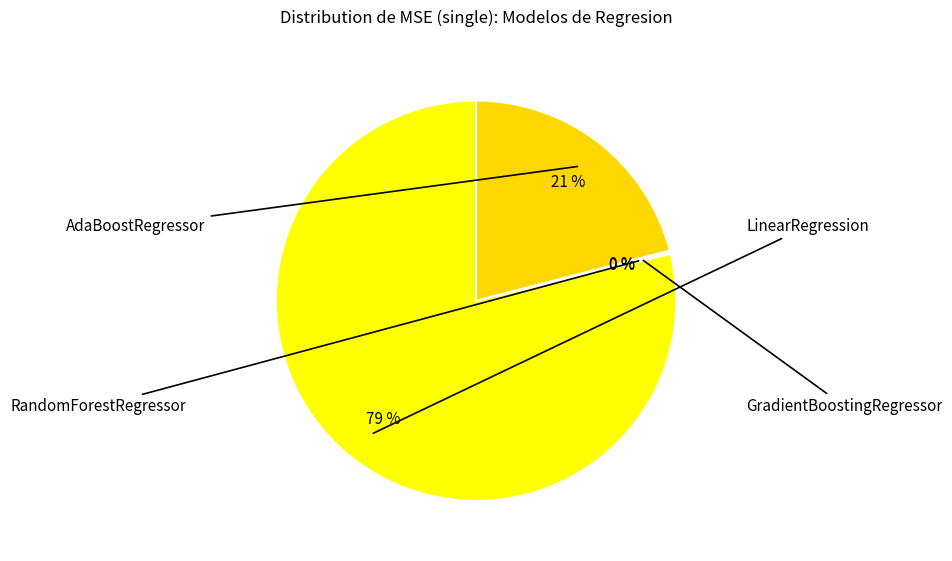

Is there any slice that represents more than half of the pie?

Yes